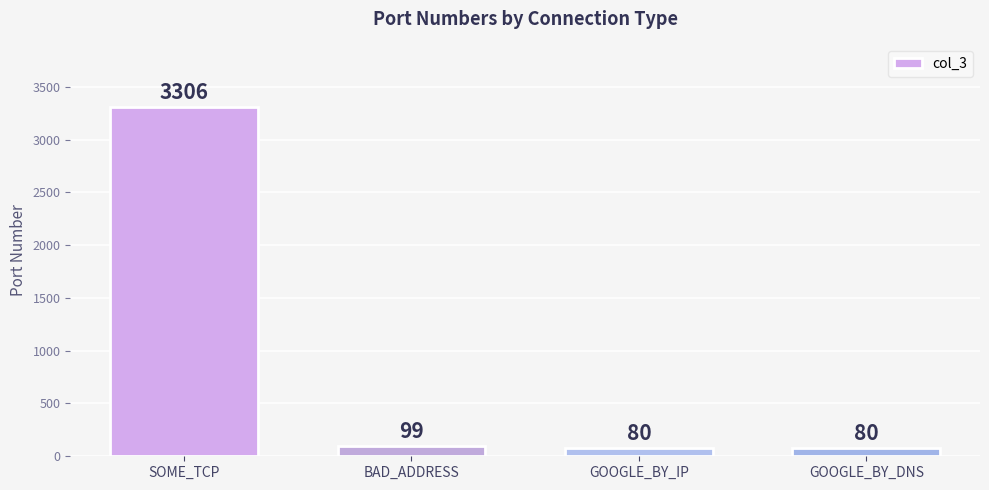

How many distinct data groups are displayed?

1